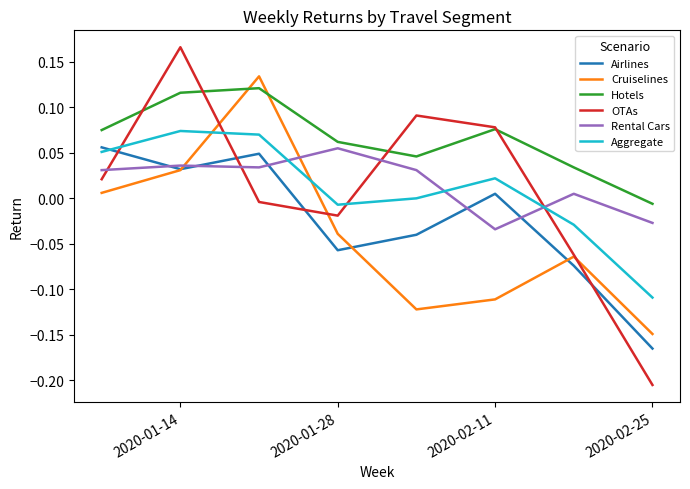

Which series has the largest range (max minus min)?

OTAs